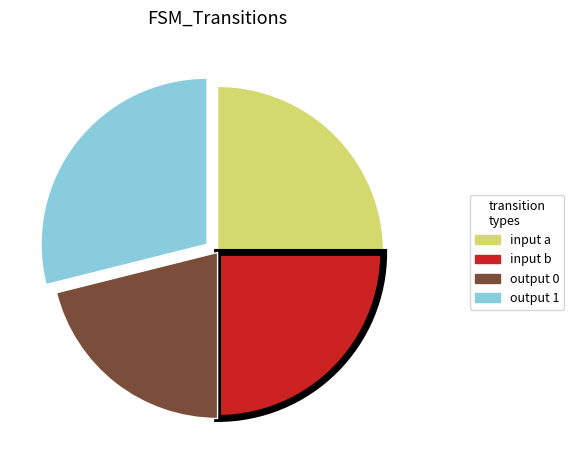

Between input b and output 0, which is larger?

input b